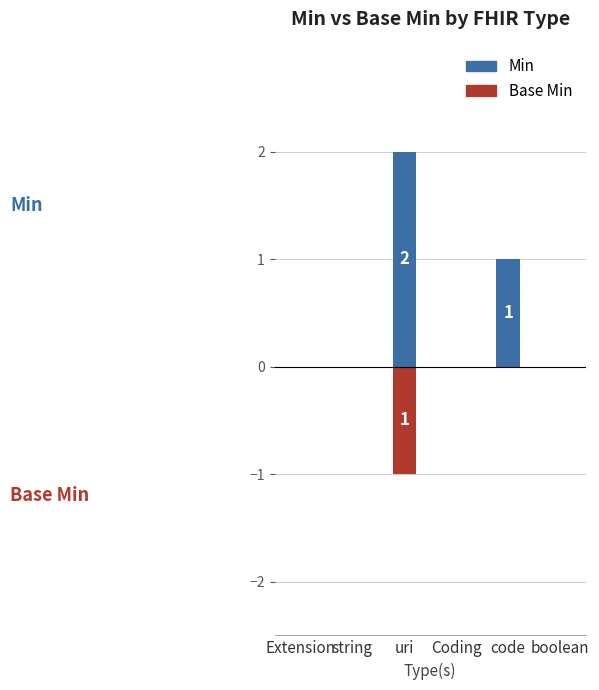

Between string and code, which series saw the biggest shift?

Min